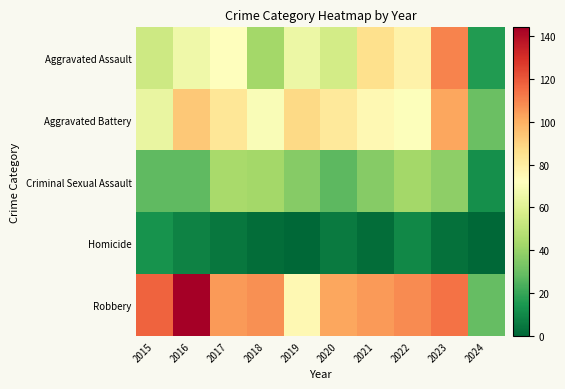

What is the spread (max minus min) of values at 2023?

111